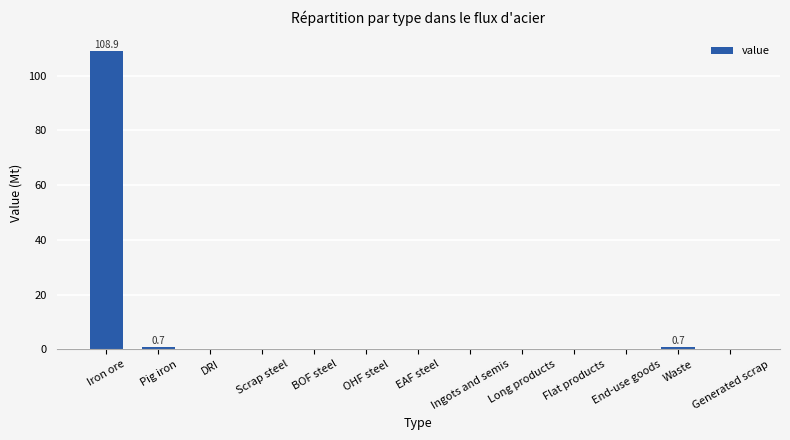

Which category has the highest value across all series?

Iron ore